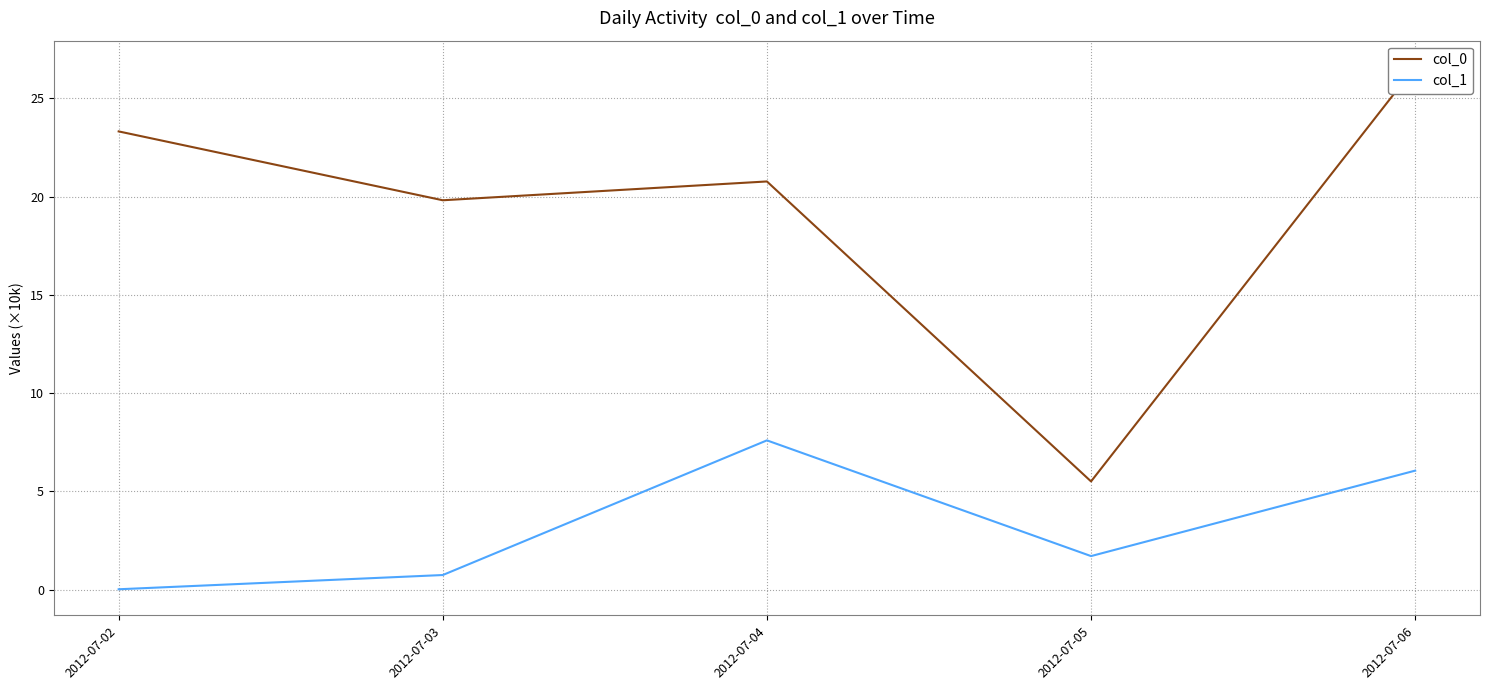

At which label does col_1 first exceed 1?

2012-07-04